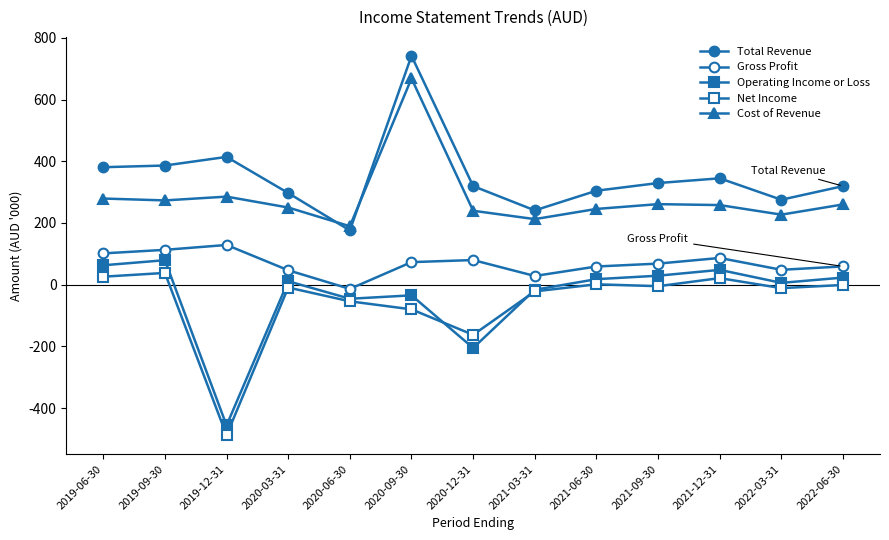

Is it true that Total Revenue equals 119.9 at 2021-09-30?

False